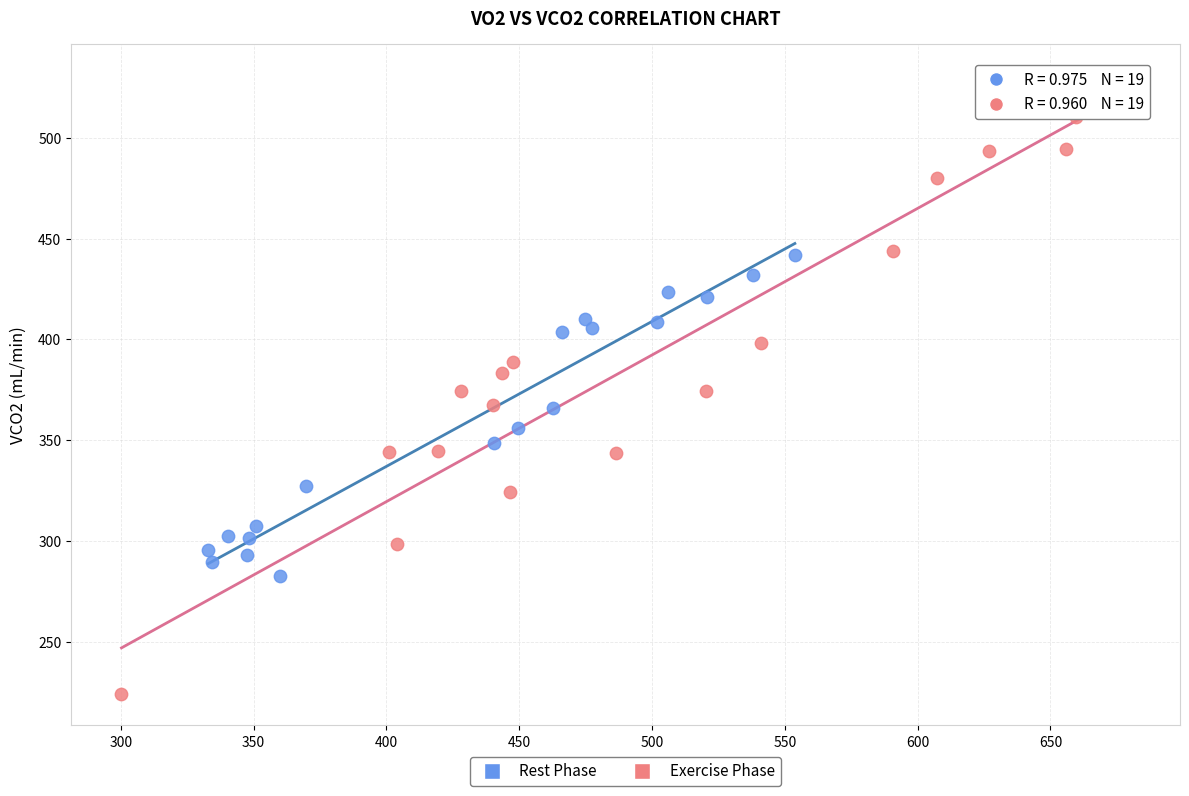

Which series contains the highest Y value?

Exercise Phase